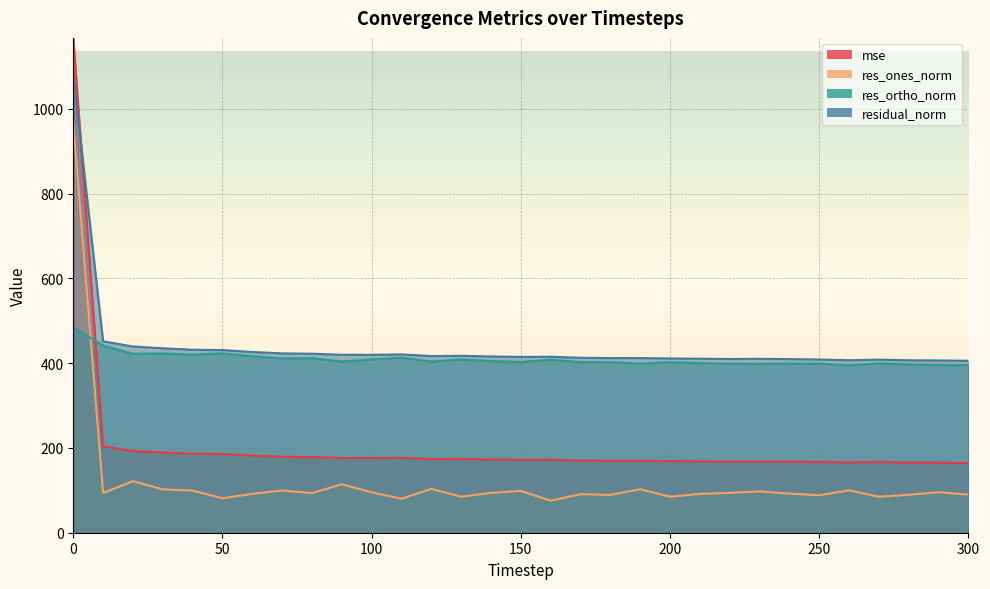

How many interior local valleys does the res_ones_norm series have?

10